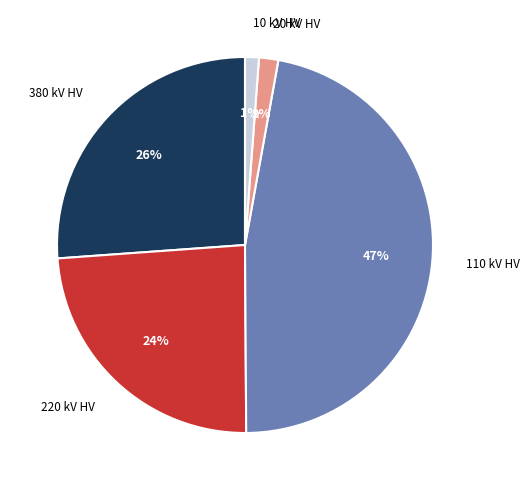

To the nearest percent, what is the average slice percentage?

20%